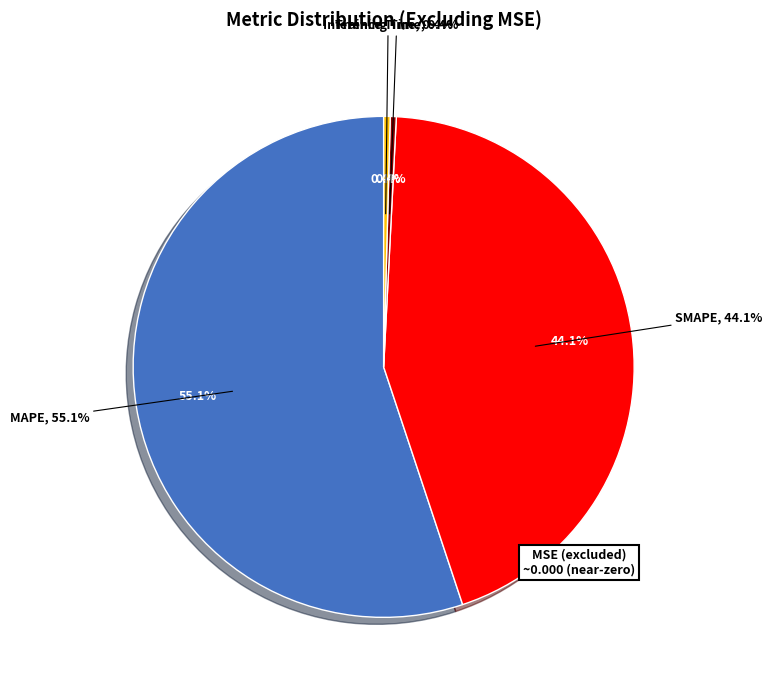

Rank the categories by value from lowest to highest.

Training Time, Inference Time, SMAPE, MAPE